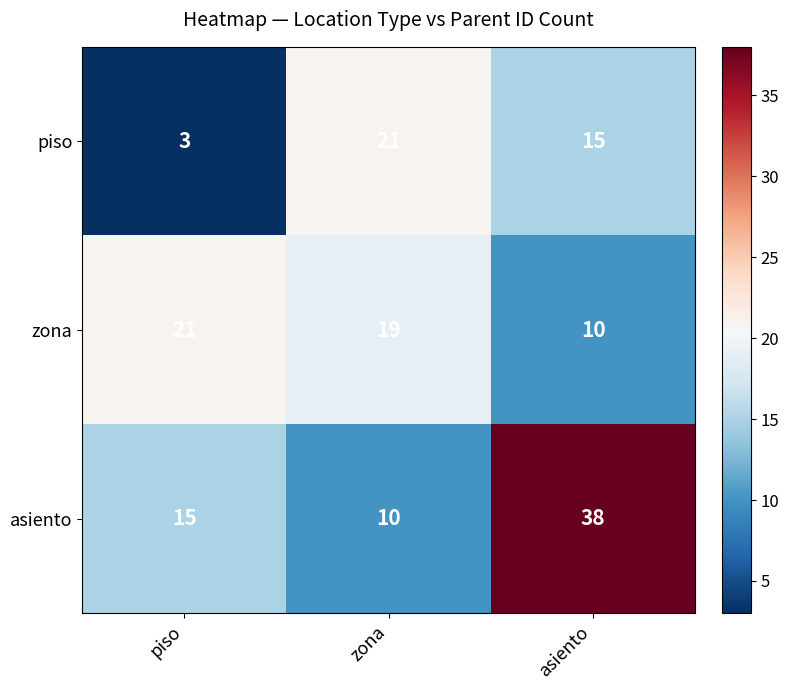

How many distinct data groups are displayed?

3